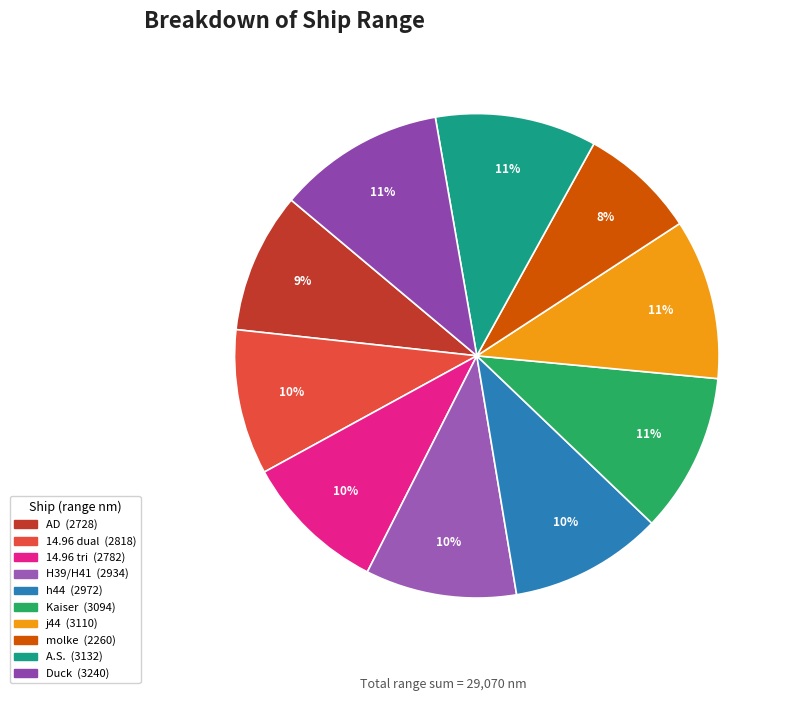

Is there a majority slice in this chart?

No